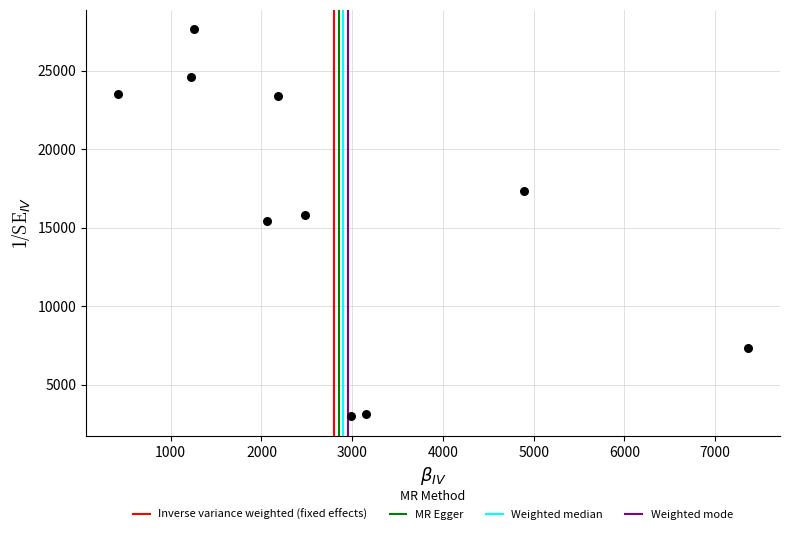

What is the average X value?

2803